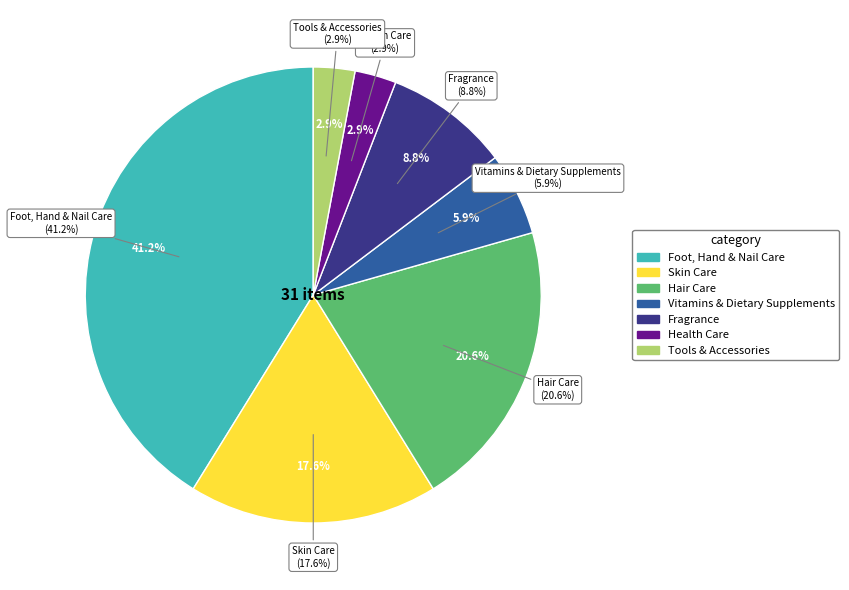

Count the number of slices in the pie.

7